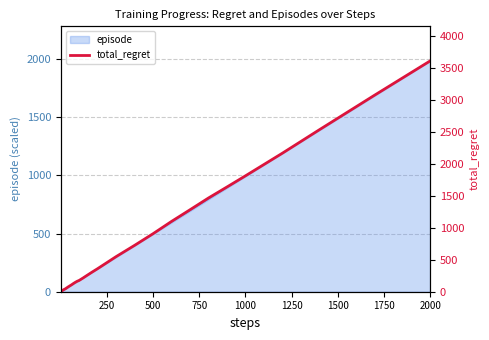

Which category has the highest value in the episode series?

2000